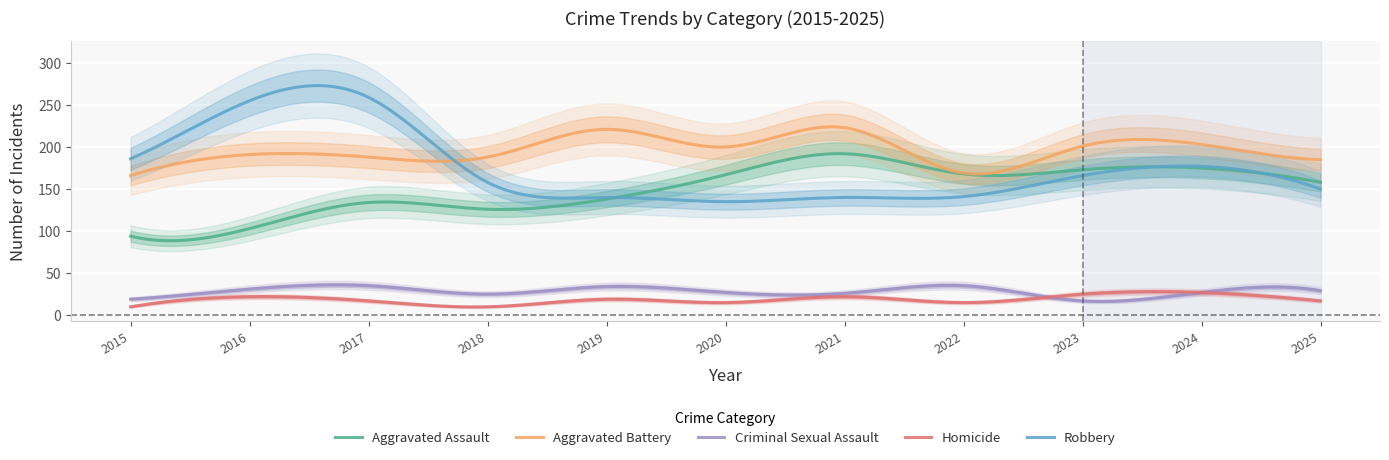

Reading right to left, list all the values displayed in this chart.

Aggravated Assault: 2025=158	2024=175	2023=173	2022=168	2021=192	2020=167	2019=138	2018=126	2017=134	2016=103	2015=94
Aggravated Battery: 2025=185	2024=203	2023=201	2022=169	2021=223	2020=200	2019=221	2018=188	2017=188	2016=191	2015=166
Criminal Sexual Assault: 2025=29	2024=27	2023=17	2022=35	2021=26	2020=27	2019=34	2018=25	2017=35	2016=31	2015=19
Homicide: 2025=17	2024=27	2023=25	2022=15	2021=22	2020=15	2019=19	2018=10	2017=17	2016=22	2015=10
Robbery: 2025=150	2024=177	2023=166	2022=141	2021=140	2020=135	2019=140	2018=158	2017=259	2016=255	2015=186